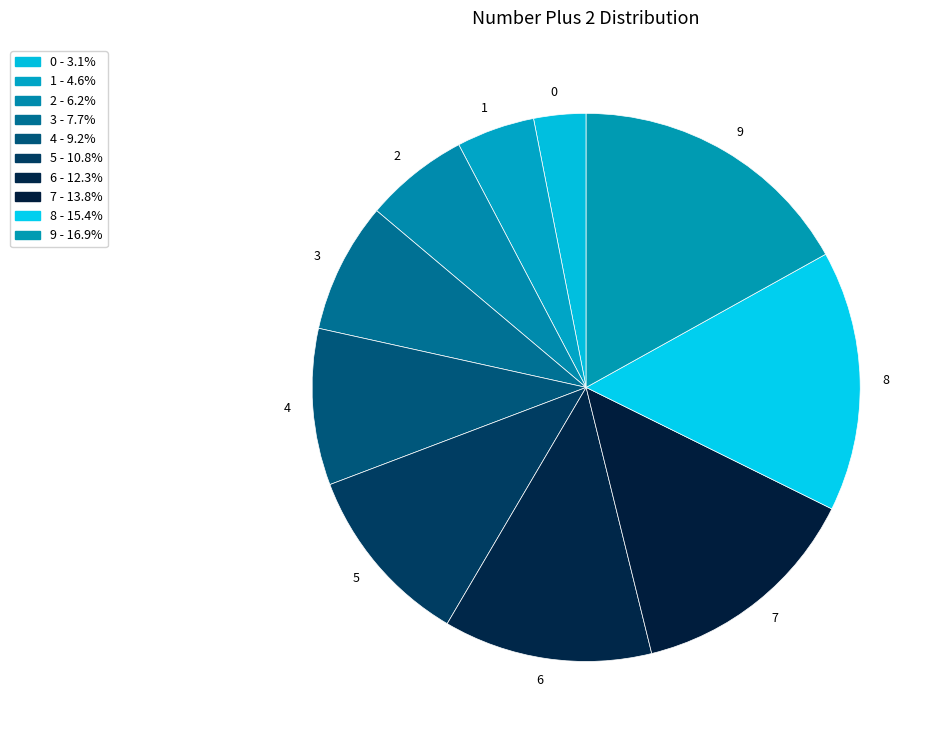

Is the sum of 6 and 2 greater than half?

No